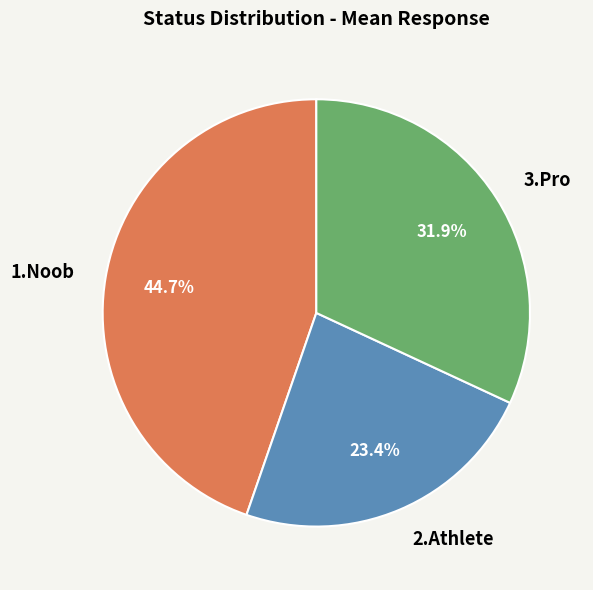

Between 1.Noob and 3.Pro, which is larger?

1.Noob